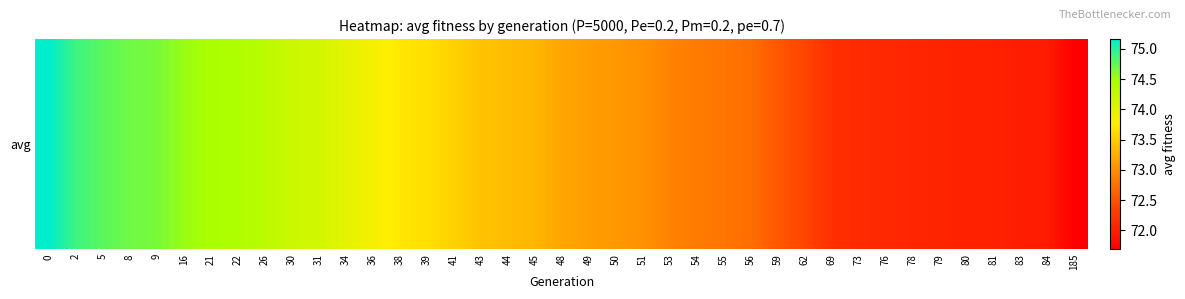

Reading left to right, transcribe all the data shown in this chart.

0=75.2	2=74.9	5=74.8	8=74.7	9=74.7	16=74.5	21=74.5	22=74.4	26=74.3	30=74.2	31=74.2	34=74.0	36=73.9	38=73.7	39=73.7	41=73.5	43=73.4	44=73.4	45=73.3	48=73.2	49=73.1	50=73.1	51=73.0	53=72.9	54=72.8	55=72.8	56=72.7	59=72.5	62=72.4	69=72.2	73=72.1	76=72.1	78=72.1	79=72.1	80=72.0	81=72.0	83=72.0	84=72.0	185=71.7